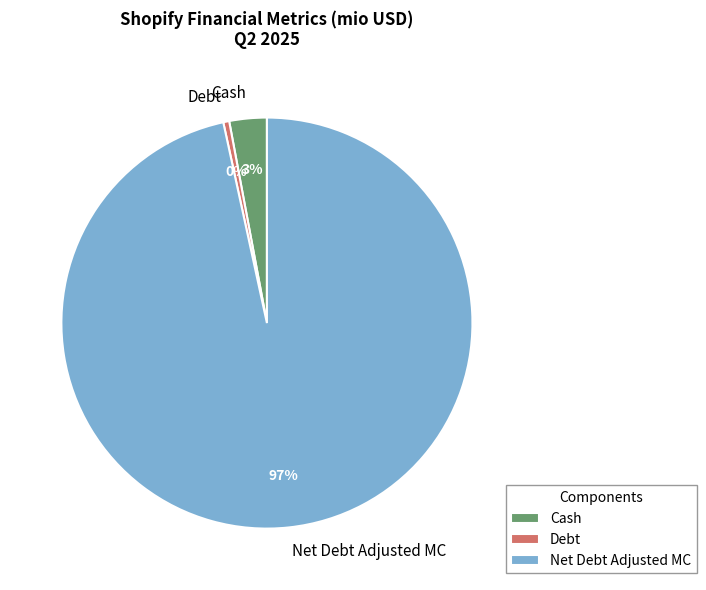

Is the sum of Net Debt Adjusted MC and Cash greater than half?

Yes